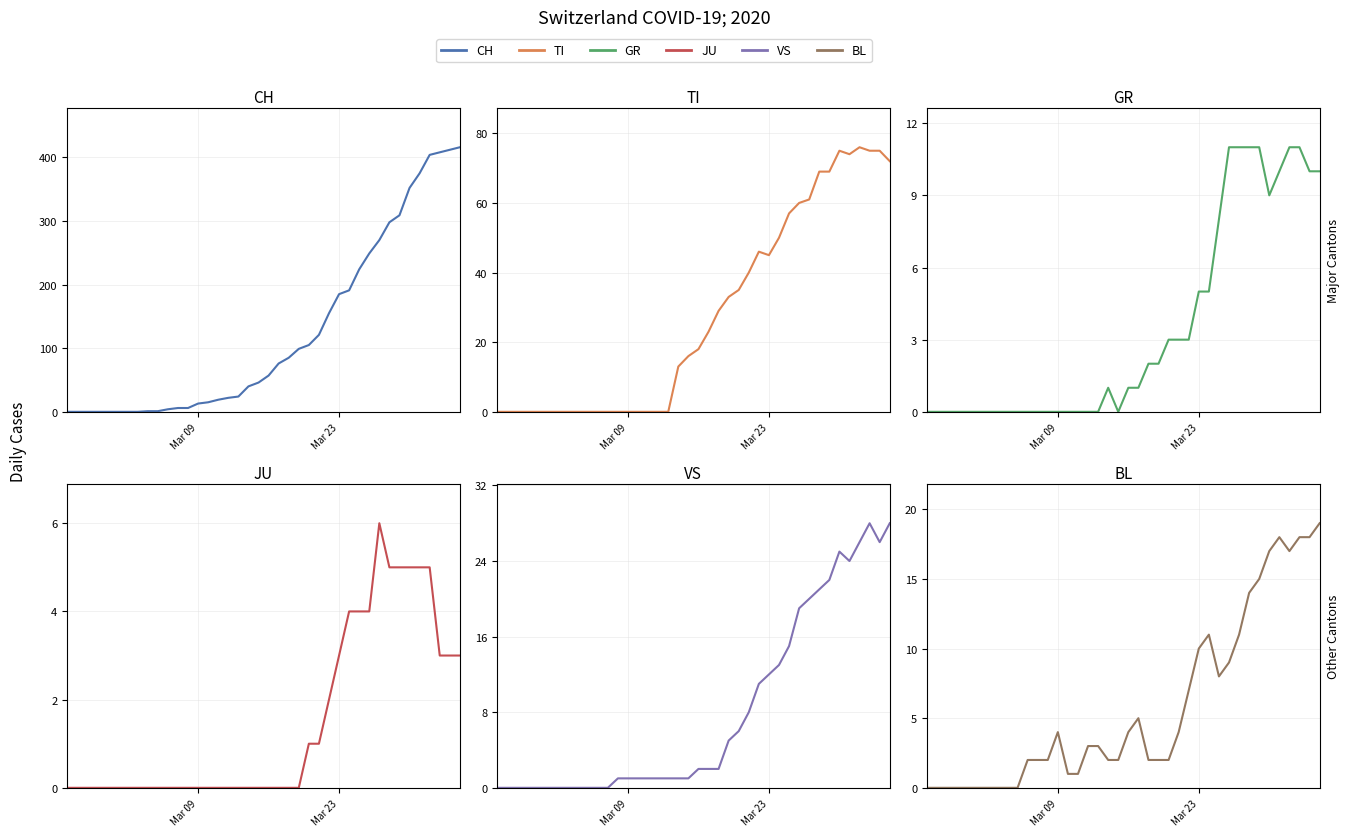

At how many categories does at least one series exceed 274?

8